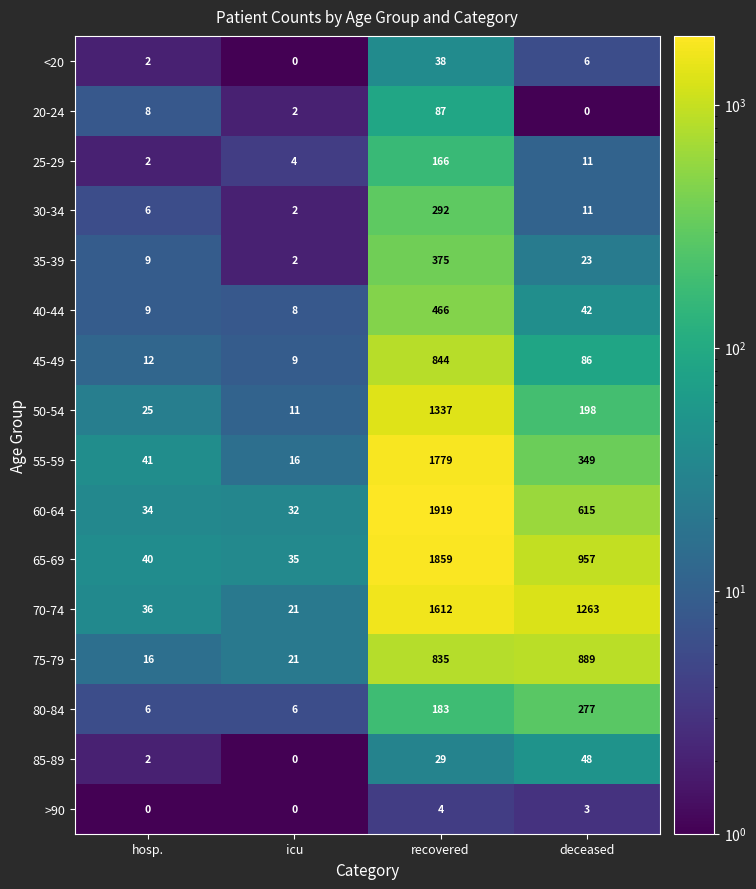

Is it true that 75-79 equals 835 at recovered?

True